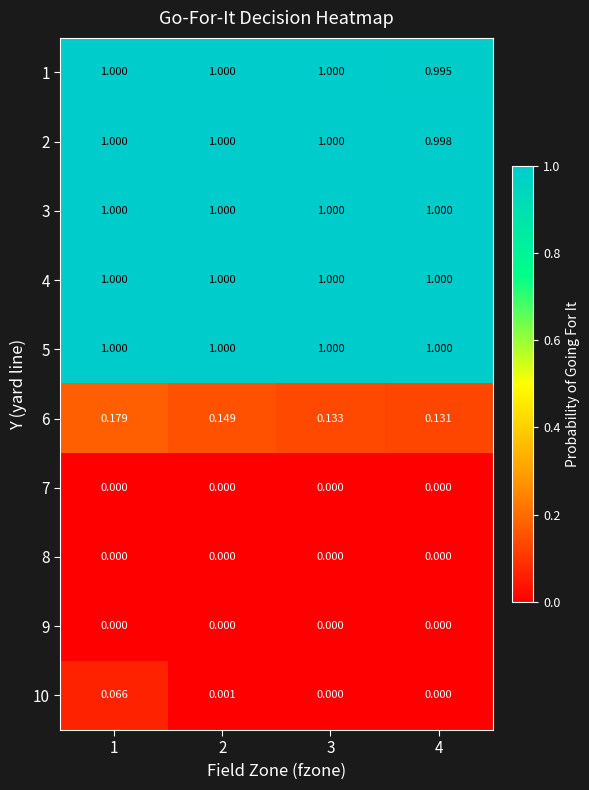

At how many categories does at least one series exceed 0?

4